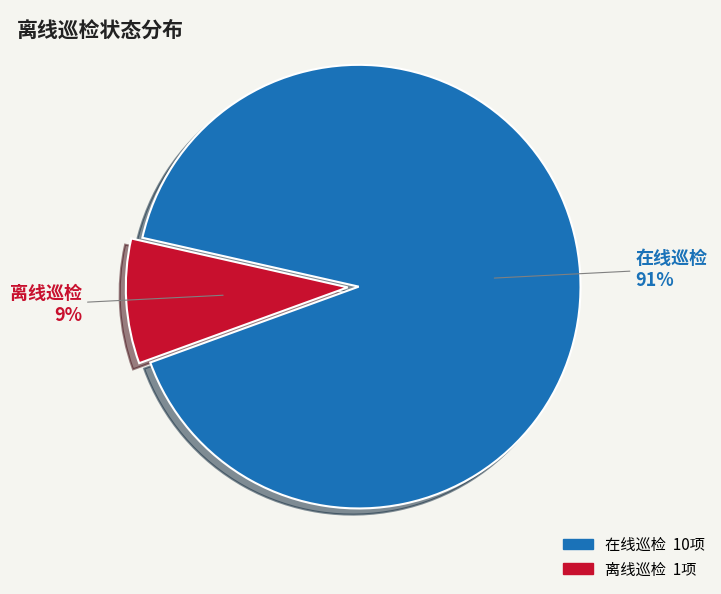

Is there any slice that represents more than half of the pie?

Yes